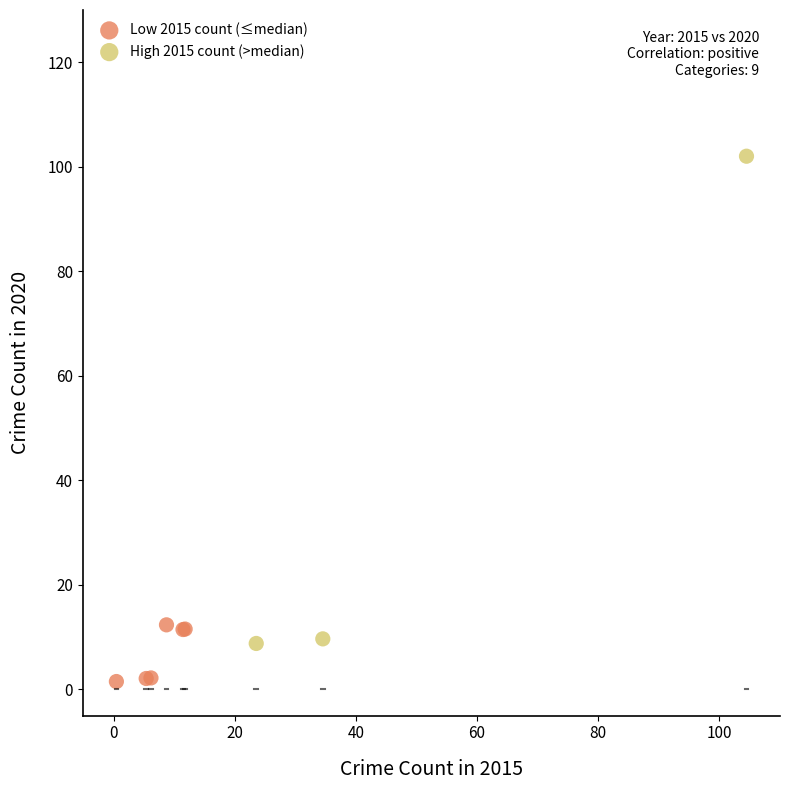

Which series reaches the maximum Y coordinate?

High 2015 count (>median)